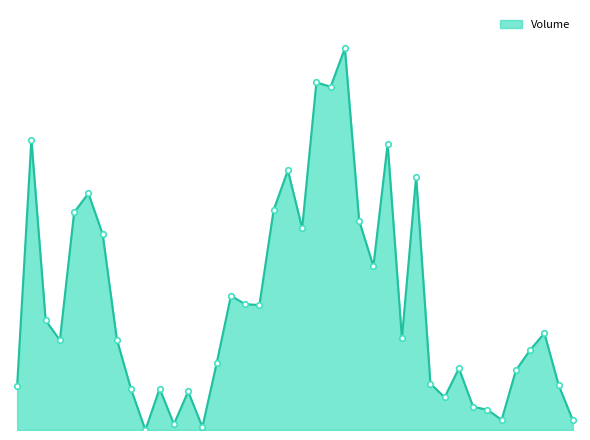

What is the total value across all series at 38?

310000